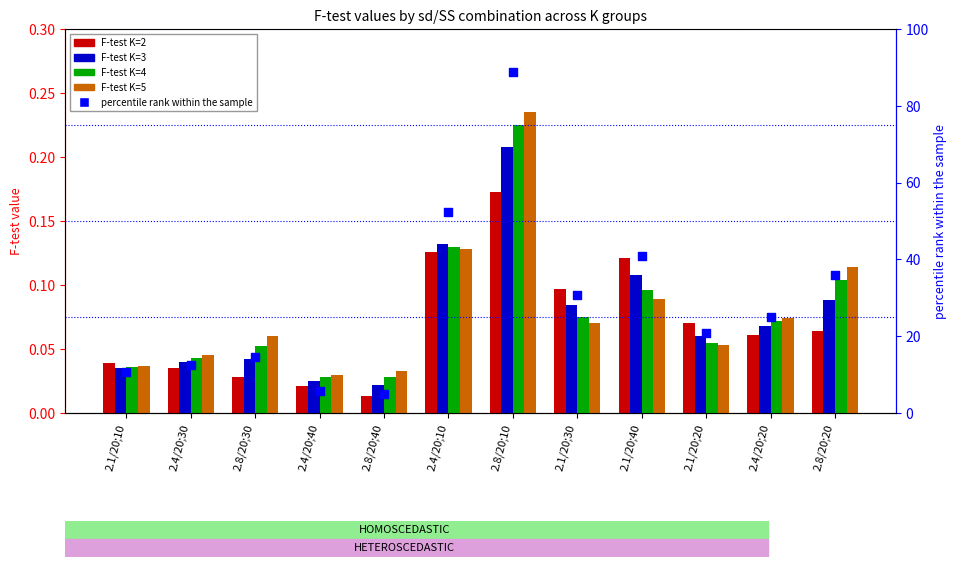

At which category is the sum across all series the highest?

2.8/20;10